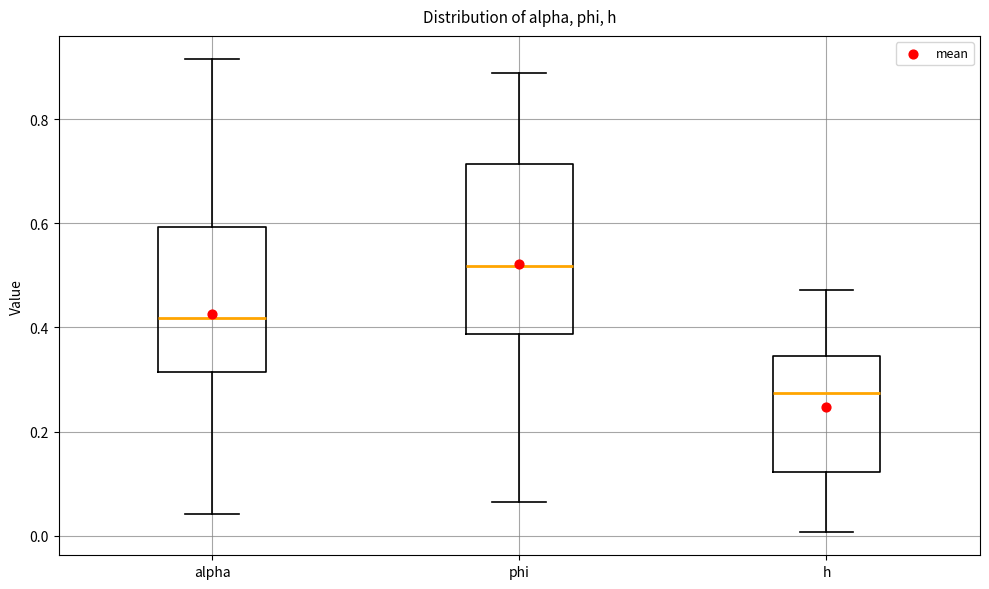

Where does the lower whisker of the box for alpha end on the y-axis? The values are not printed on the chart, so give them approximately, as read against the axis.

0.04